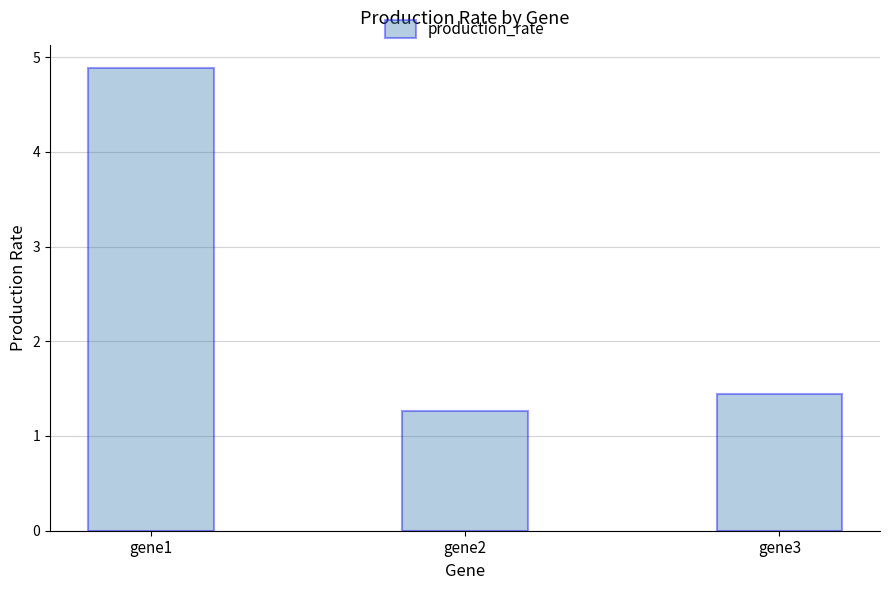

Reading left to right, transcribe all the data shown in this chart.

4.9	1.3	1.4